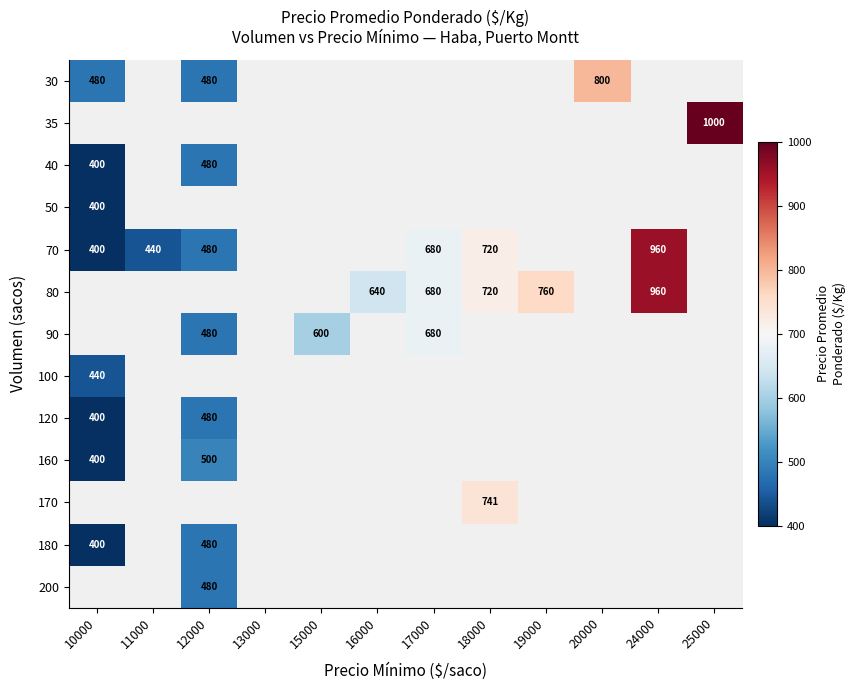

True or false: 200 has a value of 480 at 12000.

True